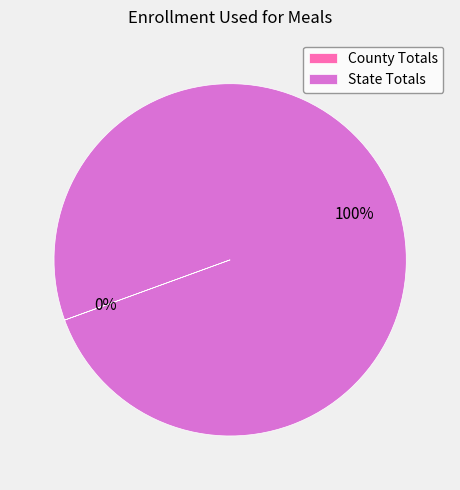

True or false: State Totals accounts for 95% of the total.

False